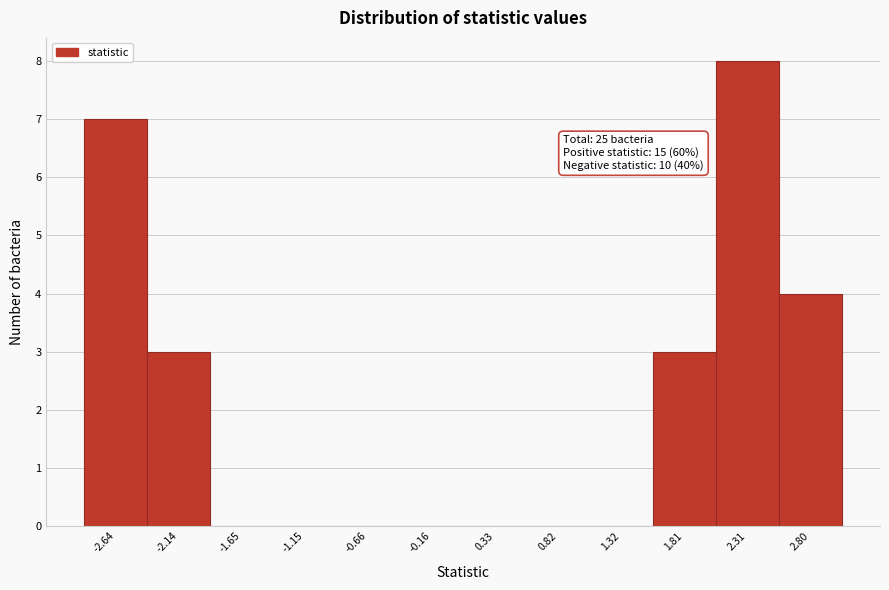

Which range on the x-axis has the tallest bar?

2.05 to 2.55